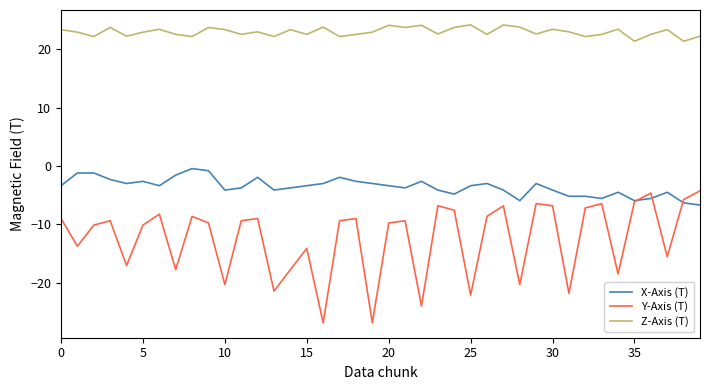

True or false: Z-Axis (T) and Y-Axis (T) intersect in this chart.

False